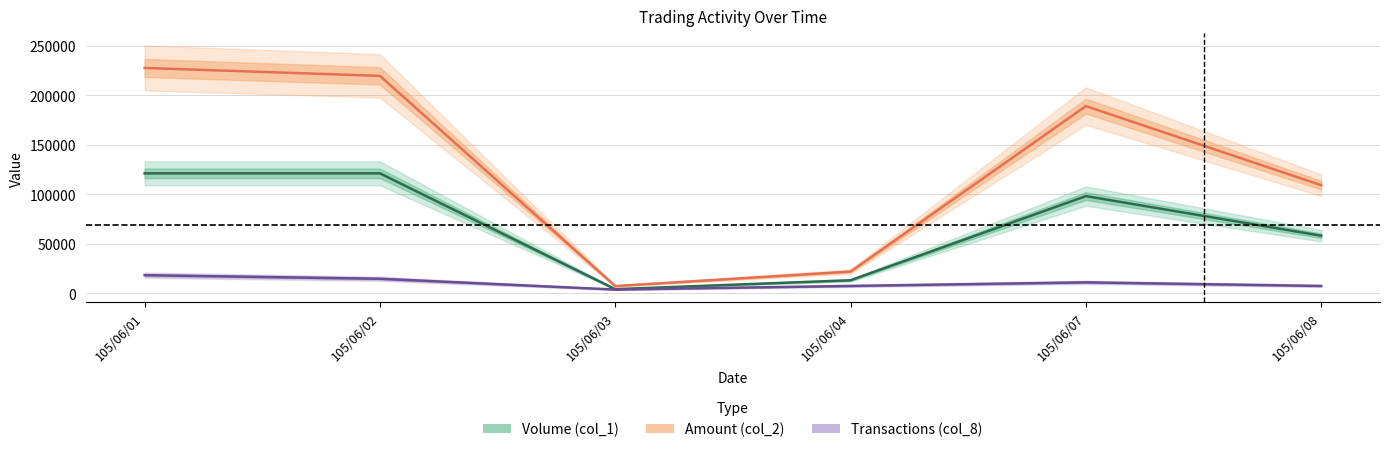

True or false: Amount (col_2) has more than 2 points higher than both neighbors.

False